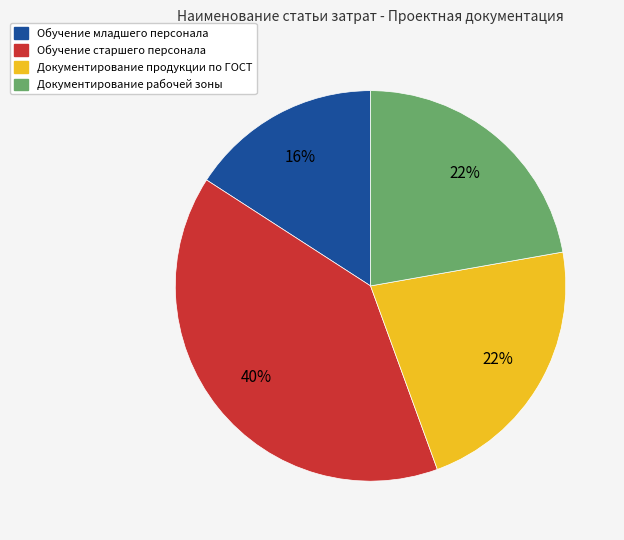

Is there any slice that represents more than half of the pie?

No